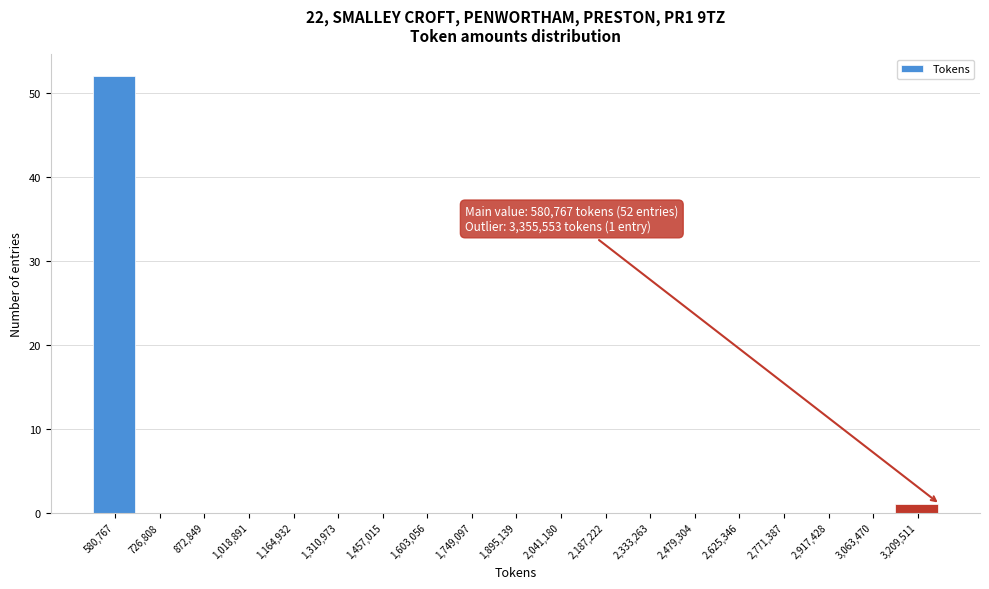

Reading right to left, list all the values displayed in this chart.

3,209,511=1	3,063,470=0	2,917,428=0	2,771,387=0	2,625,346=0	2,479,304=0	2,333,263=0	2,187,222=0	2,041,180=0	1,895,139=0	1,749,097=0	1,603,056=0	1,457,015=0	1,310,973=0	1,164,932=0	1,018,891=0	872,849=0	726,808=0	580,767=52